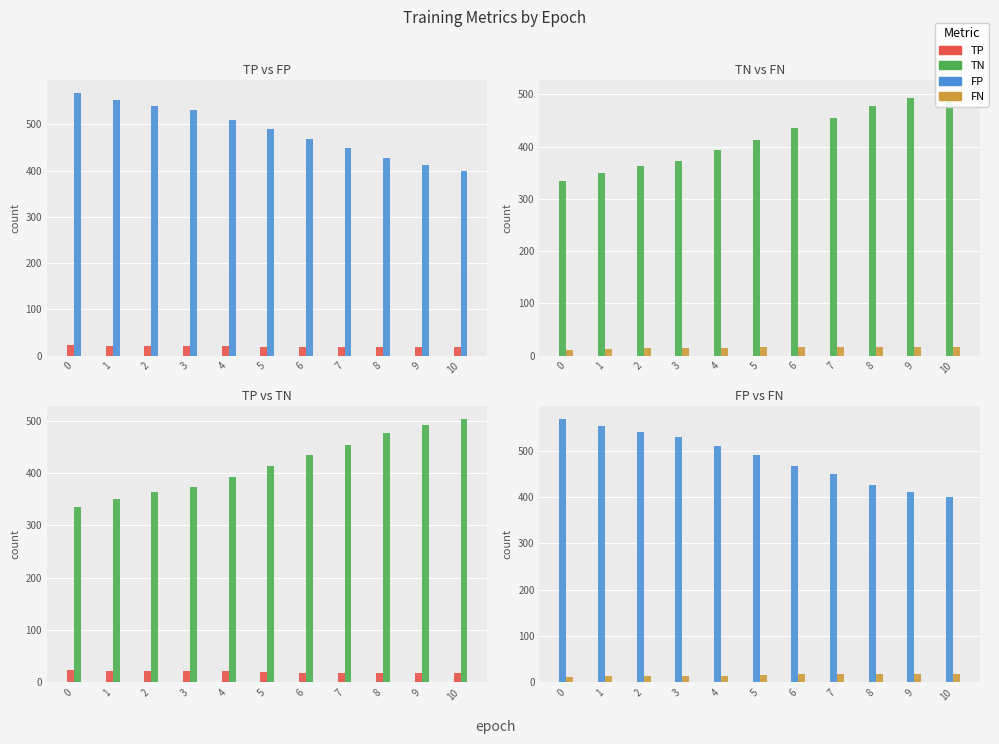

Where does the FN series first go above 16?

6